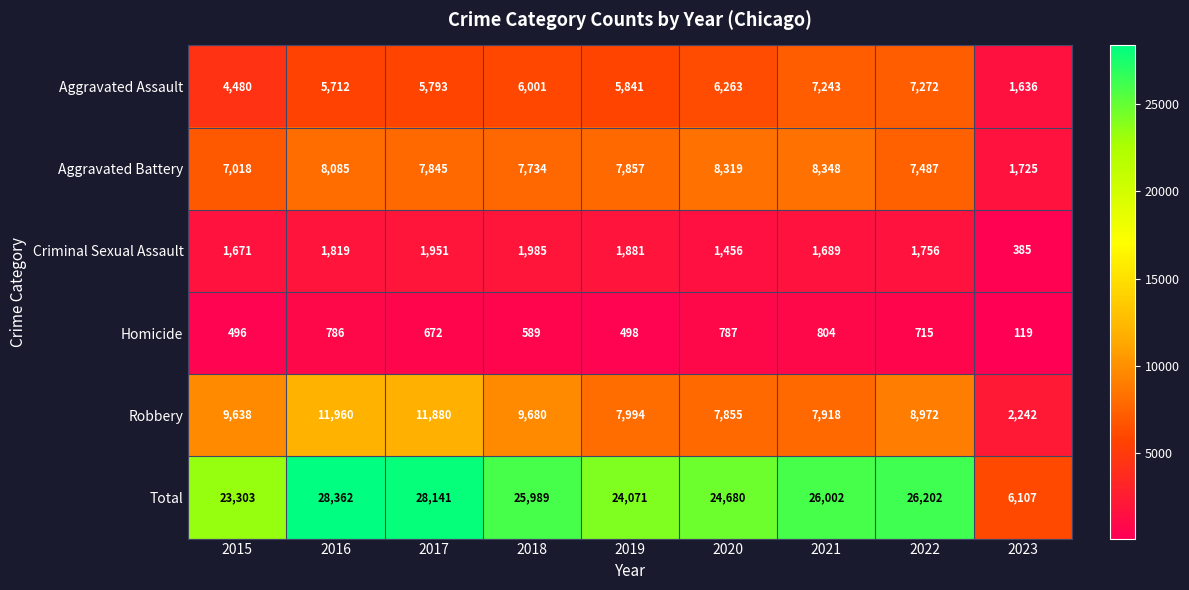

Rank the series at 2021 from lowest to highest value.

Homicide, Criminal Sexual Assault, Aggravated Assault, Robbery, Aggravated Battery, Total